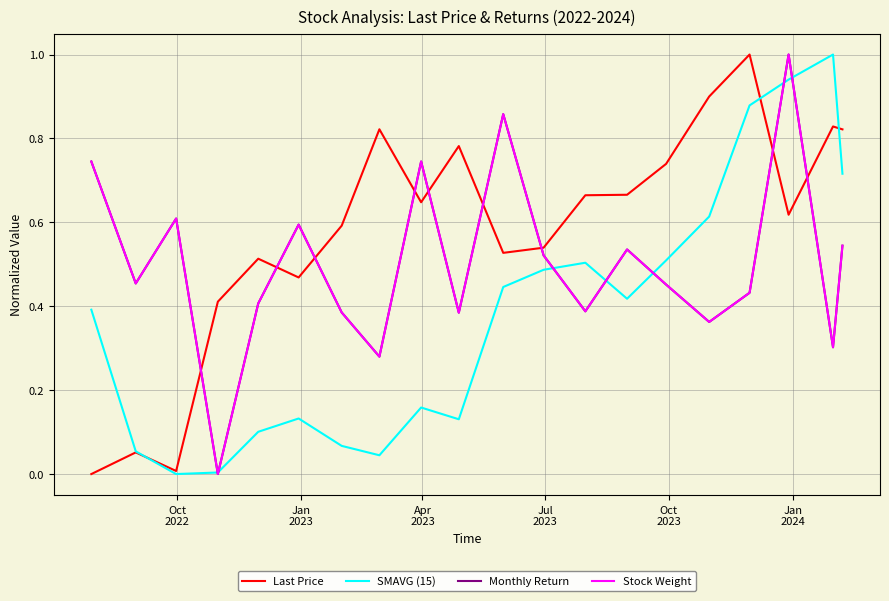

What is the maximum value shown in the chart?

1.0